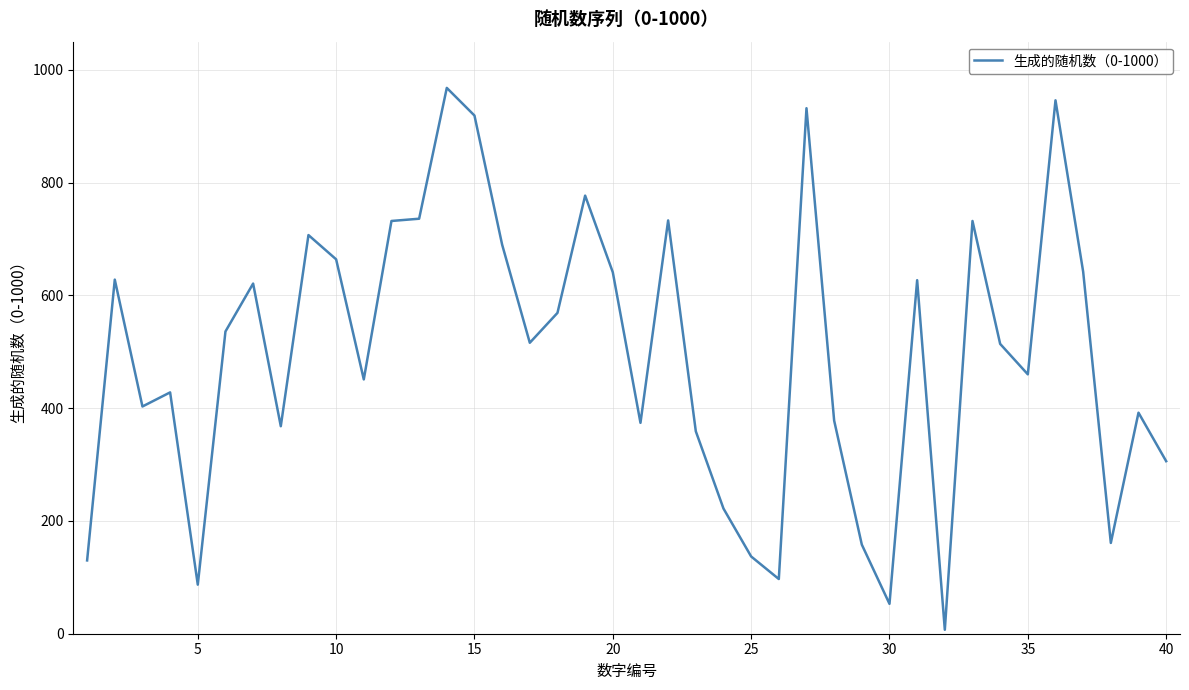

What is the greatest value displayed?

968